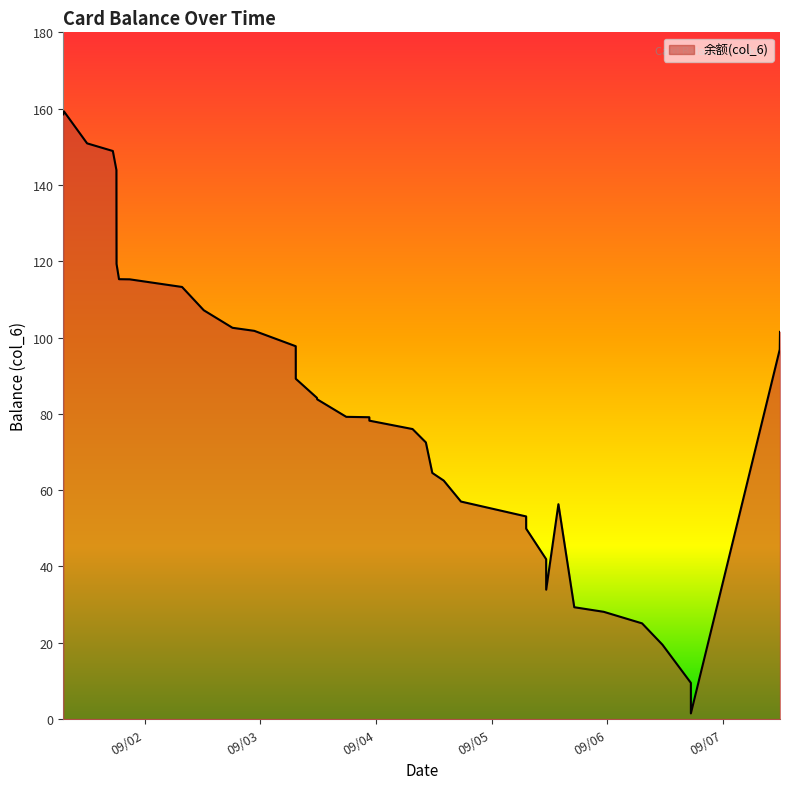

Does the chart have visible grid lines?

No